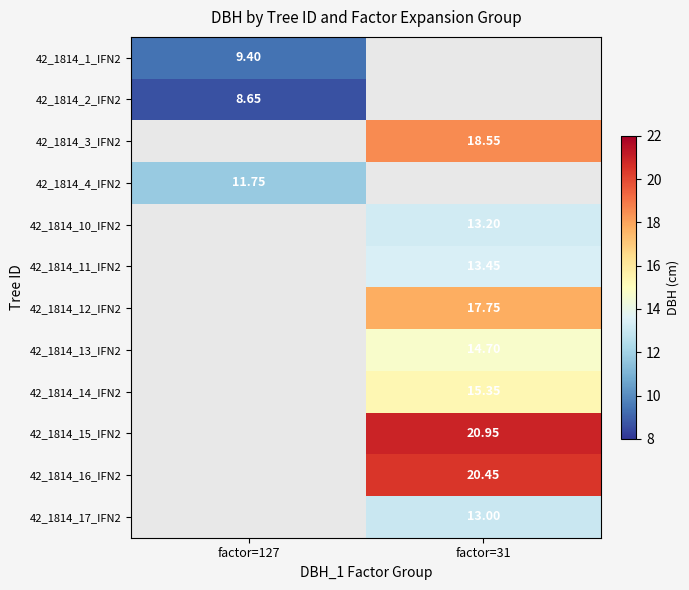

Rank the series at factor=31 from lowest to highest value.

42_1814_13_IFN2, 42_1814_1_IFN2, 42_1814_2_IFN2, 42_1814_3_IFN2, 42_1814_4_IFN2, 42_1814_17_IFN2, 42_1814_10_IFN2, 42_1814_11_IFN2, 42_1814_14_IFN2, 42_1814_12_IFN2, 42_1814_16_IFN2, 42_1814_15_IFN2